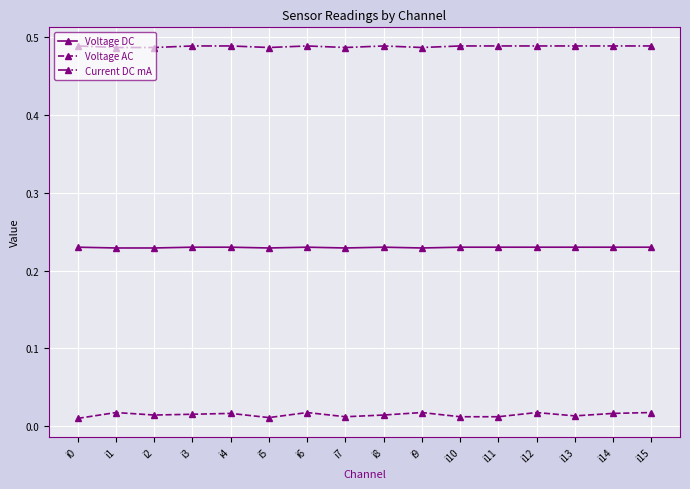

True or false: Voltage AC has more than 2 interior local peaks.

True